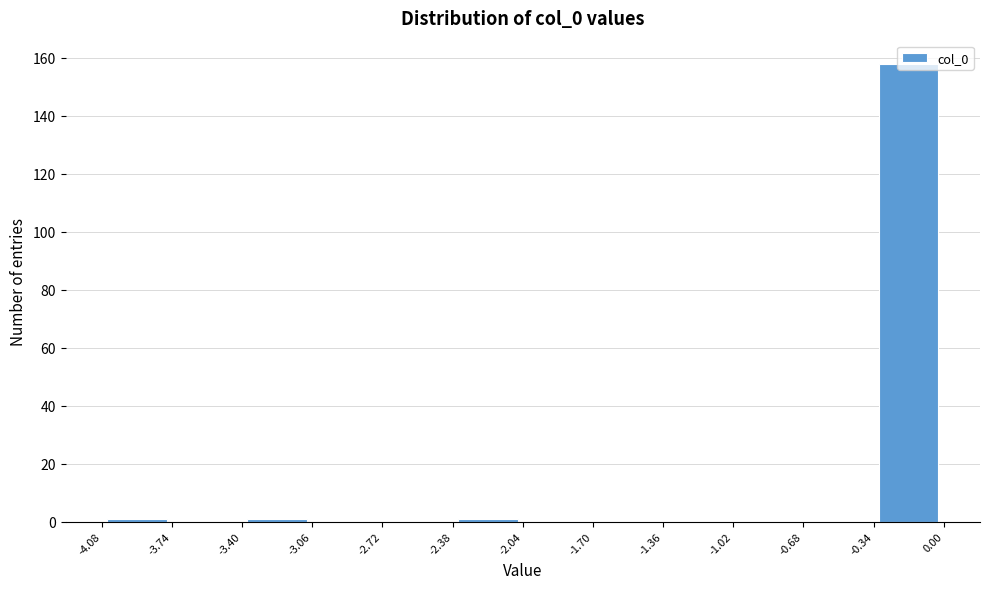

Reading left to right, transcribe this chart: for each bar, give the range it covers on the x-axis and its height. The values are not printed on the chart, so give them approximately, as read against the axis.

-4.08 to -3.74: under 2
-3.74 to -3.40: 0
-3.40 to -3.06: under 2
-3.06 to -2.72: 0
-2.72 to -2.38: 0
-2.38 to -2.04: under 2
-2.04 to -1.70: 0
-1.70 to -1.36: 0
-1.36 to -1.02: 0
-1.02 to -0.68: 0
-0.68 to -0.34: 0
-0.34 to 0.00: 158